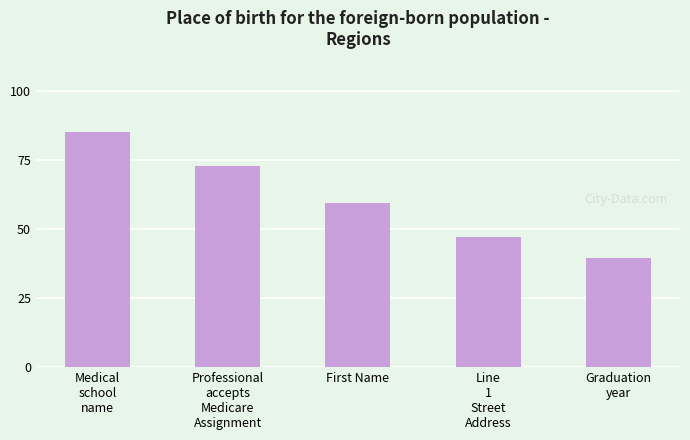

What is the change in value from Medical
school
name to First Name?

-25.5